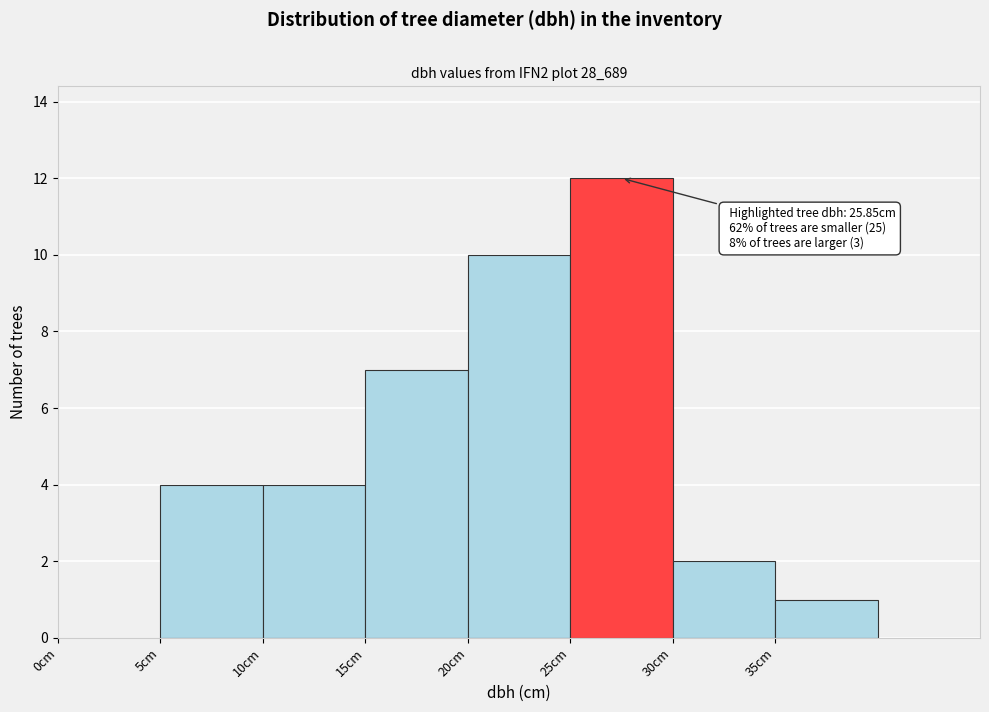

Over which range of the x-axis is the bar tallest?

25 to 30